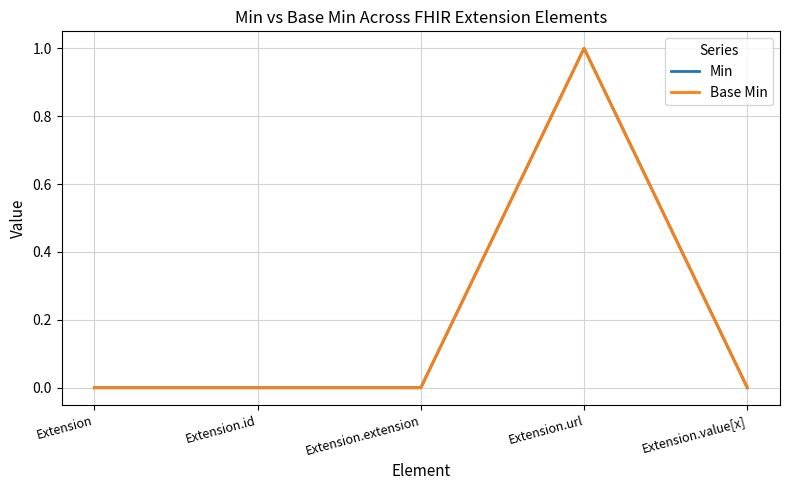

Count the Min values in the range 0 to 1.

5